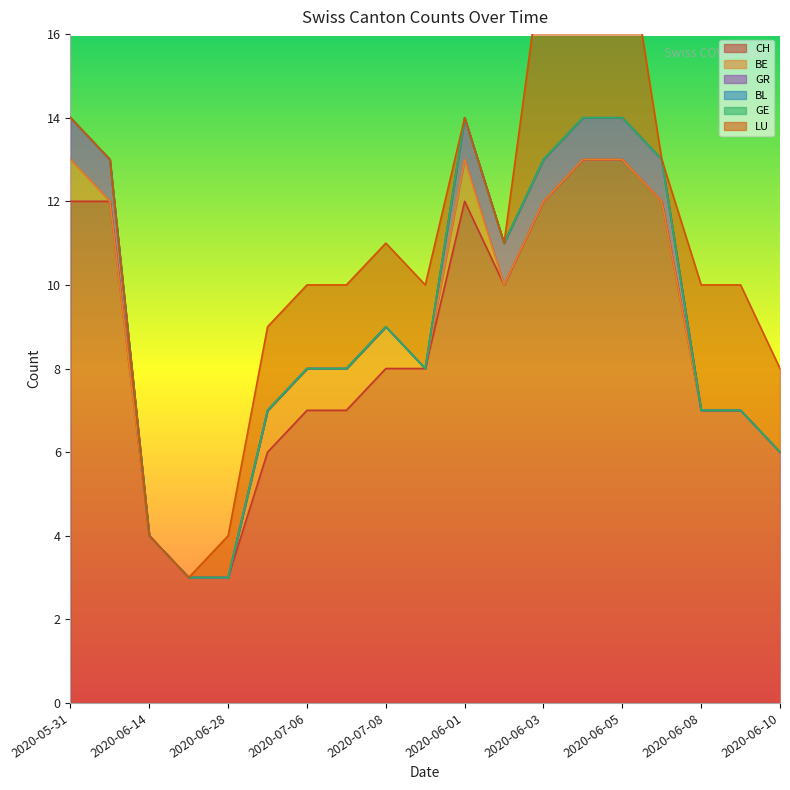

Between 2020-06-05 and 2020-06-08, which is larger?

2020-06-05